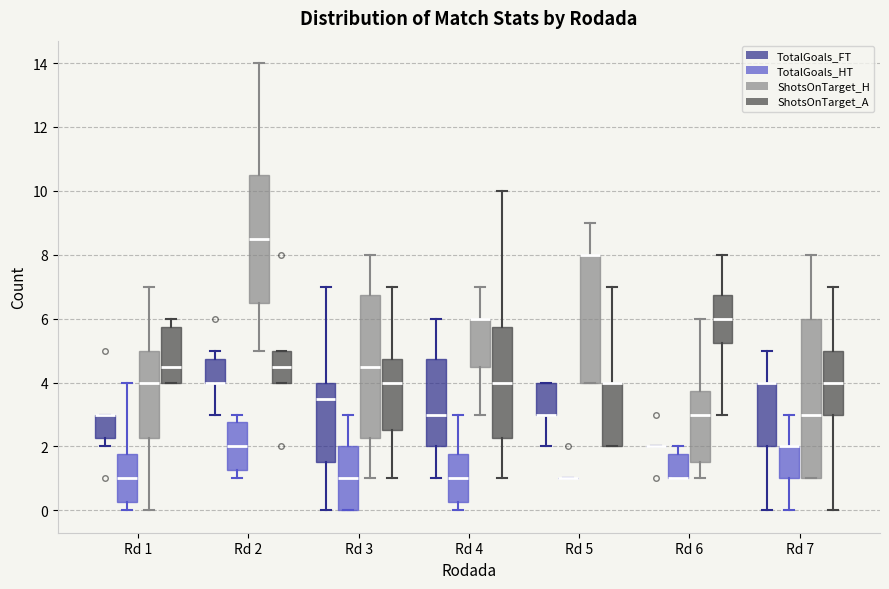

Reading left to right, transcribe this box plot: for each box, give where its median line is, the range the box spans, and where its two whiskers end, as read against the y-axis. The values are not printed on the chart, so give them approximately, as read against the axis.

Rd 1 (TotalGoals_FT): median 3.0 (drawn on the box's upper edge), box 2.2 to 3.0, whiskers 2.0 to 3.0
Rd 1 (TotalGoals_HT): median 1.0, box 0.2 to 1.8, whiskers 0.0 to 4.0
Rd 1 (ShotsOnTarget_H): median 4.0, box 2.2 to 5.0, whiskers 0.0 to 7.0
Rd 1 (ShotsOnTarget_A): median 4.6, box 4.0 to 5.8, whiskers 4.0 to 6.0
Rd 2 (TotalGoals_FT): median 4.0 (drawn on the box's lower edge), box 4.0 to 4.8, whiskers 3.0 to 5.0
Rd 2 (TotalGoals_HT): median 2.0, box 1.2 to 2.8, whiskers 1.0 to 3.0
Rd 2 (ShotsOnTarget_H): median 8.6, box 6.6 to 10.6, whiskers 5.0 to 14.0
Rd 2 (ShotsOnTarget_A): median 4.6, box 4.0 to 5.0, whiskers 4.0 to 5.0
Rd 3 (TotalGoals_FT): median 3.6, box 1.6 to 4.0, whiskers 0.0 to 7.0
Rd 3 (TotalGoals_HT): median 1.0, box 0.0 to 2.0, whiskers 0.0 to 3.0
Rd 3 (ShotsOnTarget_H): median 4.6, box 2.2 to 6.8, whiskers 1.0 to 8.0
Rd 3 (ShotsOnTarget_A): median 4.0, box 2.6 to 4.8, whiskers 1.0 to 7.0
Rd 4 (TotalGoals_FT): median 3.0, box 2.0 to 4.8, whiskers 1.0 to 6.0
Rd 4 (TotalGoals_HT): median 1.0, box 0.2 to 1.8, whiskers 0.0 to 3.0
Rd 4 (ShotsOnTarget_H): median 6.0 (drawn on the box's upper edge), box 4.6 to 6.0, whiskers 3.0 to 7.0
Rd 4 (ShotsOnTarget_A): median 4.0, box 2.2 to 5.8, whiskers 1.0 to 10.0
Rd 5 (TotalGoals_FT): median 3.0 (drawn on the box's lower edge), box 3.0 to 4.0, whiskers 2.0 to 4.0
Rd 5 (TotalGoals_HT): box collapsed to a line at 1.0, whiskers 1.0 to 1.0
Rd 5 (ShotsOnTarget_H): median 8.0 (drawn on the box's upper edge), box 4.0 to 8.0, whiskers 4.0 to 9.0
Rd 5 (ShotsOnTarget_A): median 4.0 (drawn on the box's upper edge), box 2.0 to 4.0, whiskers 2.0 to 7.0
Rd 6 (TotalGoals_FT): box collapsed to a line at 2.0, whiskers 2.0 to 2.0
Rd 6 (TotalGoals_HT): median 1.0 (drawn on the box's lower edge), box 1.0 to 1.8, whiskers 1.0 to 2.0
Rd 6 (ShotsOnTarget_H): median 3.0, box 1.6 to 3.8, whiskers 1.0 to 6.0
Rd 6 (ShotsOnTarget_A): median 6.0, box 5.2 to 6.8, whiskers 3.0 to 8.0
Rd 7 (TotalGoals_FT): median 4.0 (drawn on the box's upper edge), box 2.0 to 4.0, whiskers 0.0 to 5.0
Rd 7 (TotalGoals_HT): median 2.0 (drawn on the box's upper edge), box 1.0 to 2.0, whiskers 0.0 to 3.0
Rd 7 (ShotsOnTarget_H): median 3.0, box 1.0 to 6.0, whiskers 1.0 to 8.0
Rd 7 (ShotsOnTarget_A): median 4.0, box 3.0 to 5.0, whiskers 0.0 to 7.0